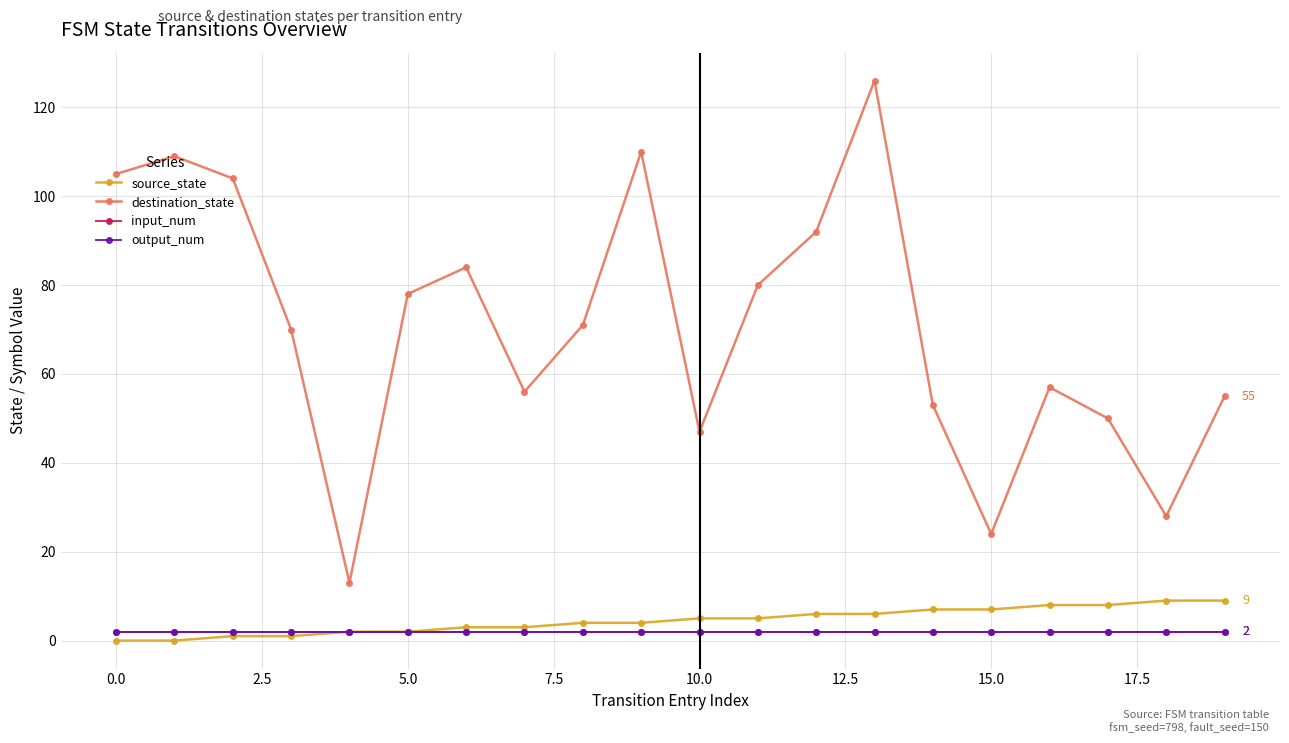

Does the chart display data point markers on the line(s)?

Yes